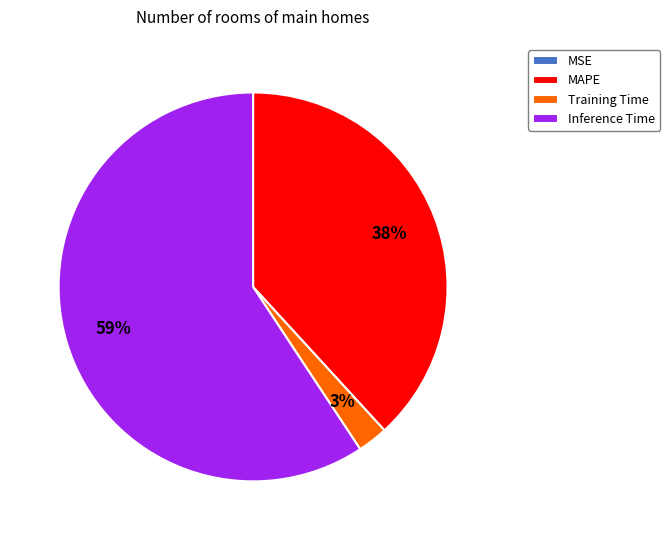

What is the majority slice?

Inference Time